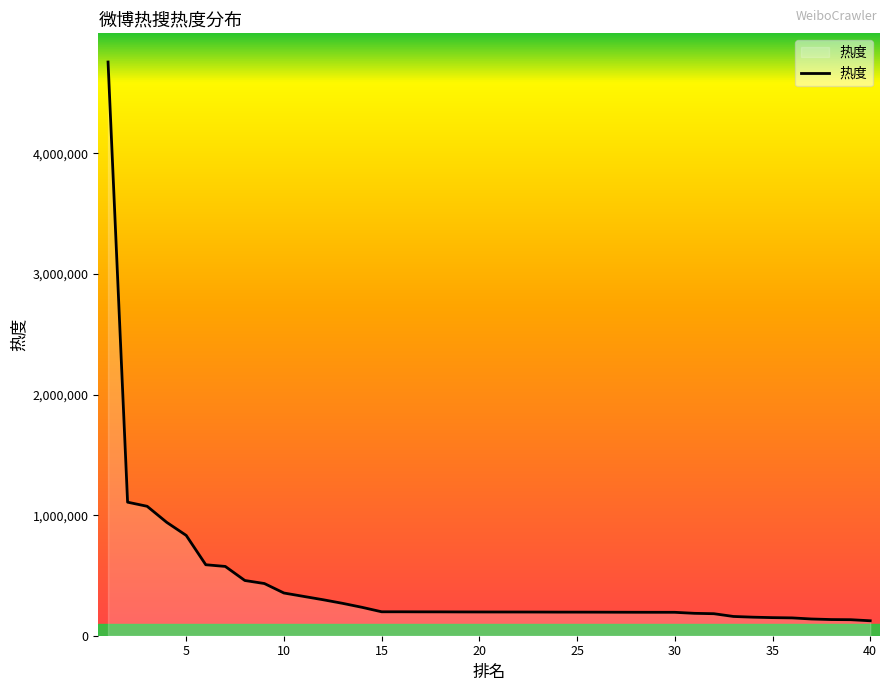

What is the minimum value shown in the chart?

123954